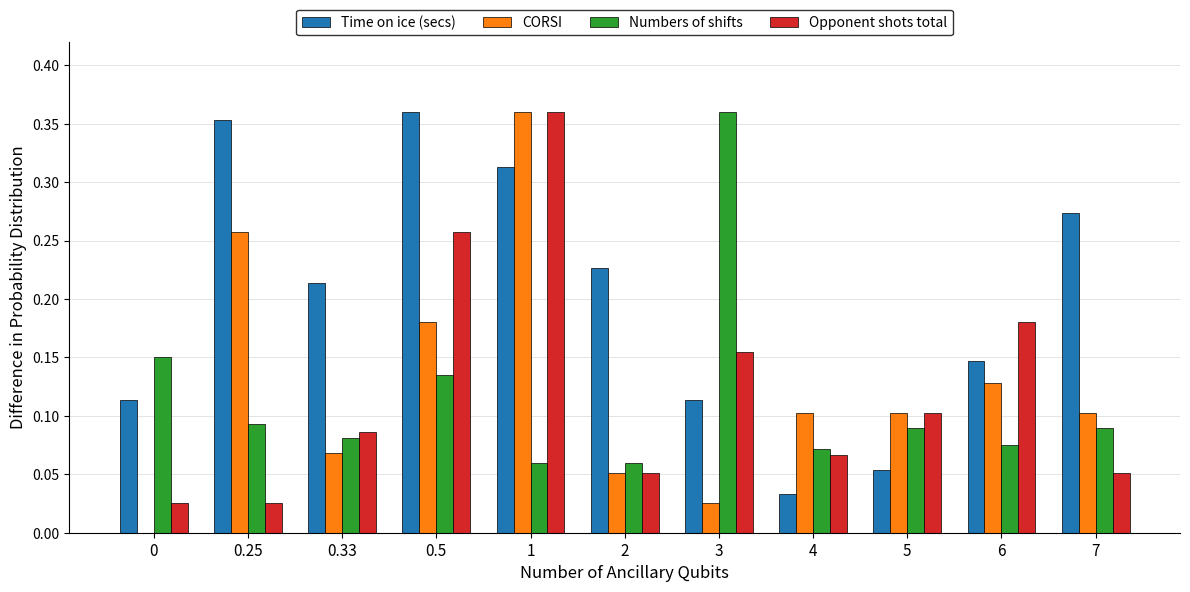

What is the sum of all Numbers of shifts values?

1.3